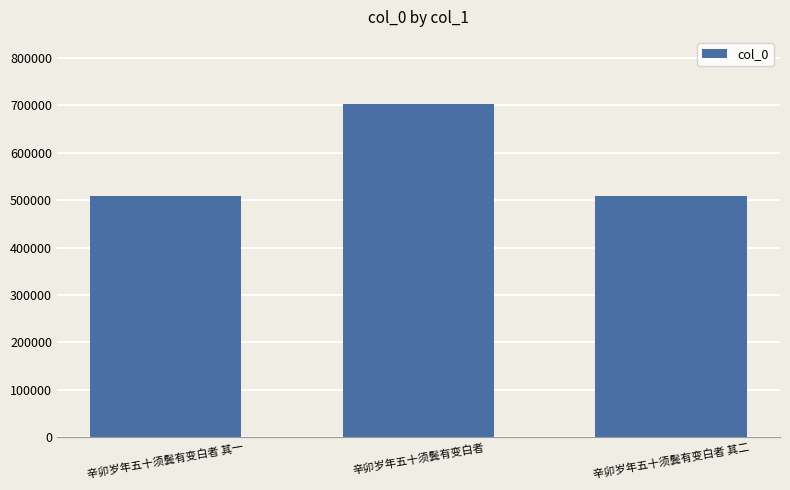

What is the greatest value displayed?

704066